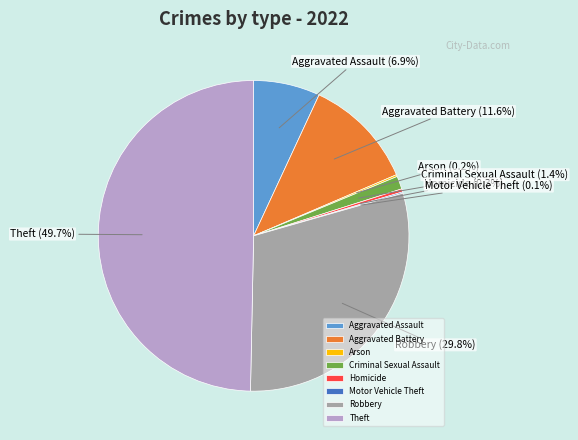

True or false: Robbery accounts for 44% of the total.

False